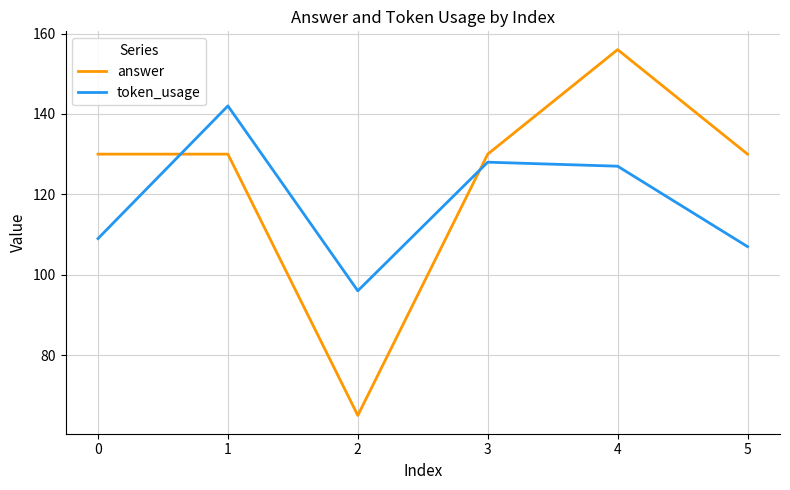

The value of token_usage at 4 is 127. True or false?

True